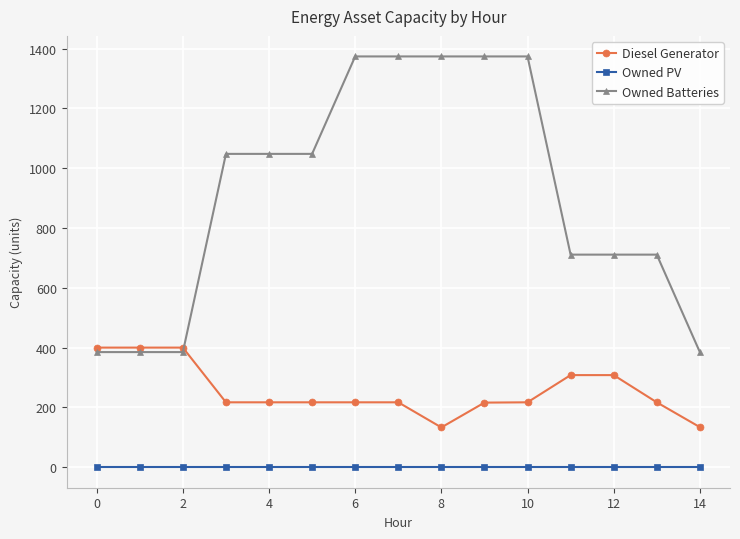

Does the chart display data point markers on the line(s)?

Yes